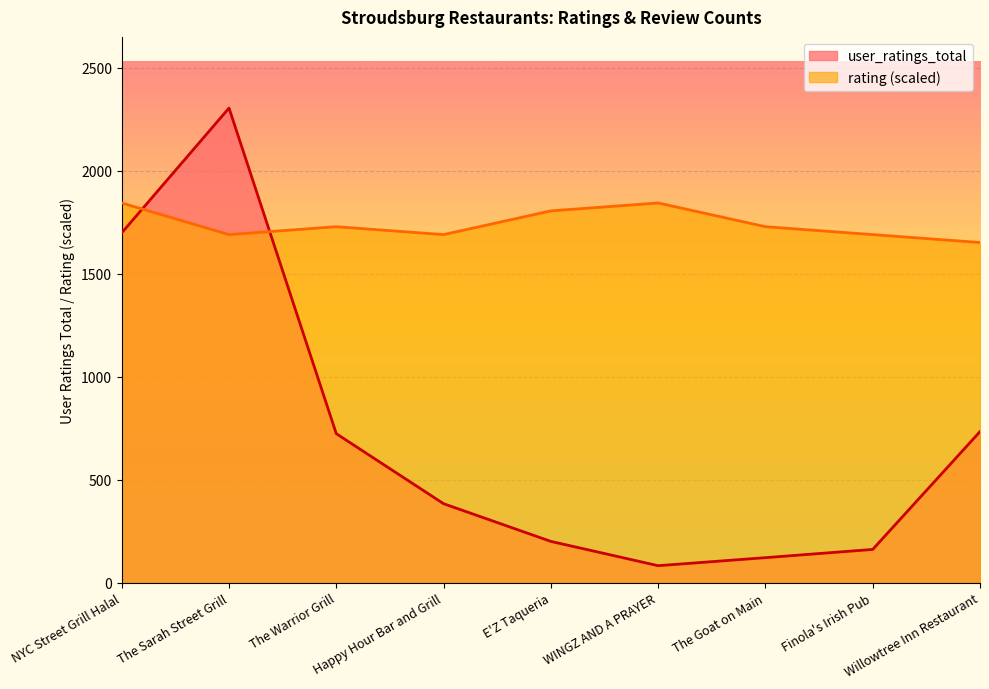

At which label does user_ratings_total first exceed 383?

NYC Street Grill Halal